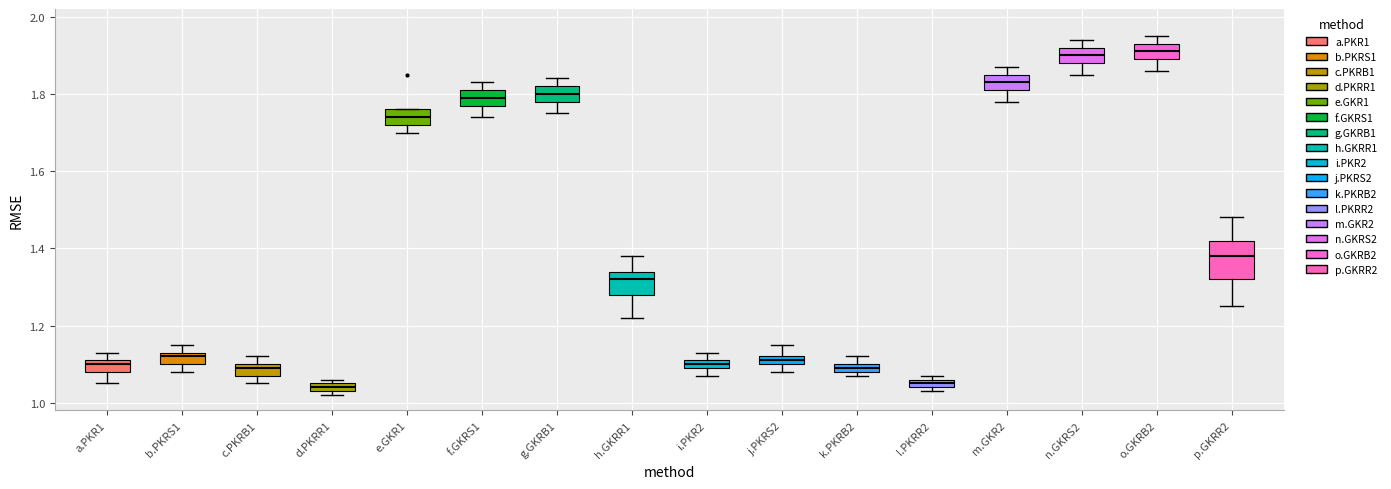

Where is the upper edge of the box for b.PKRS1 on the y-axis? The values are not printed on the chart, so give them approximately, as read against the axis.

1.14